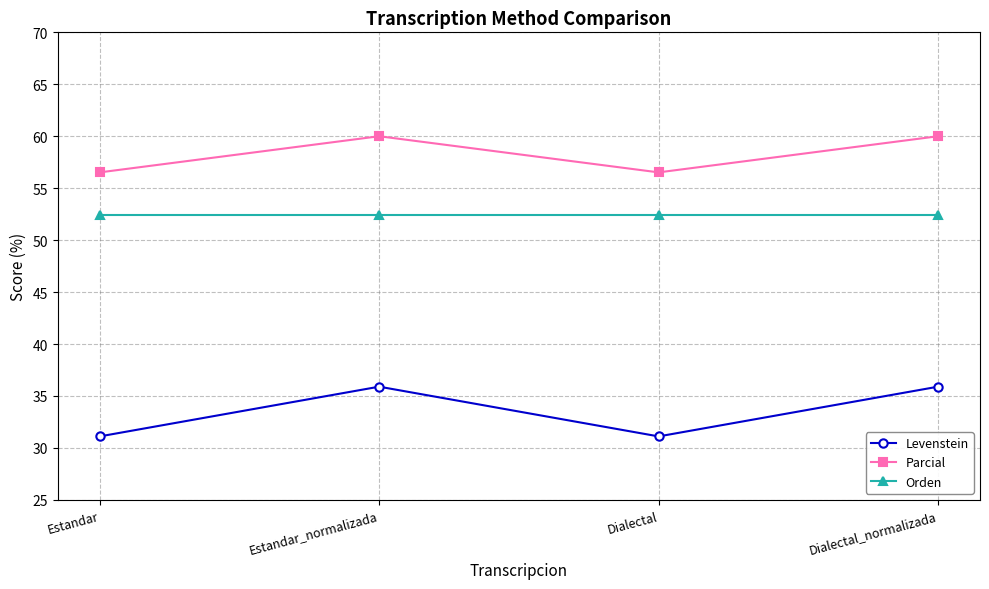

What is the sum of all Orden values?

209.8